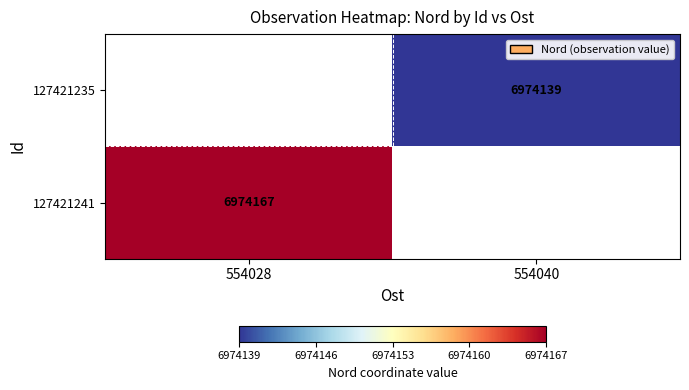

What is the greatest value displayed?

6974167.0